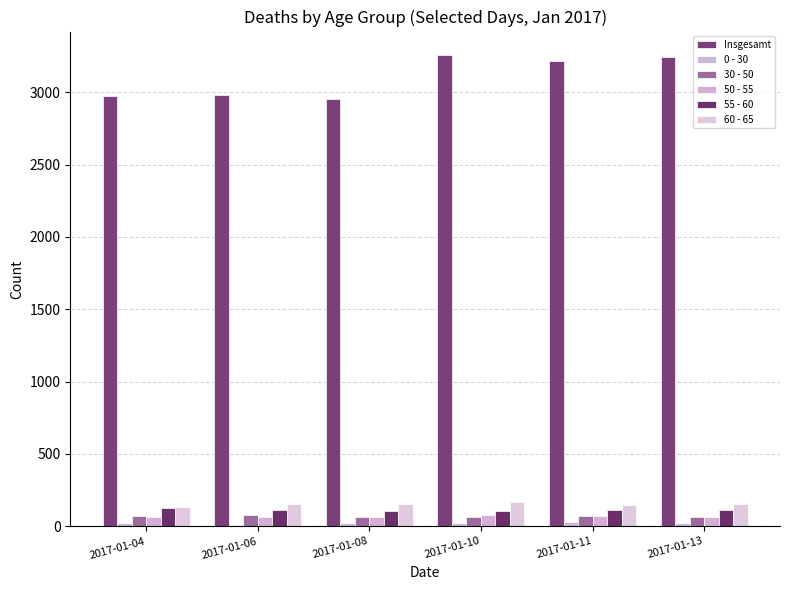

Count the number of categories in the chart.

6